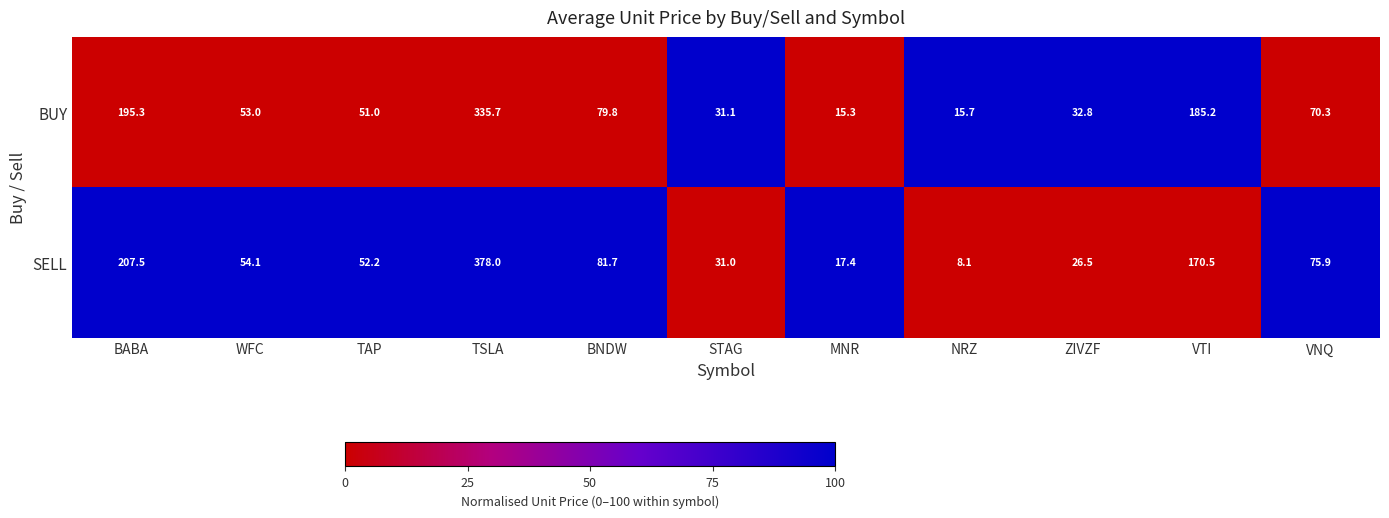

Which series has the largest total across all categories?

SELL